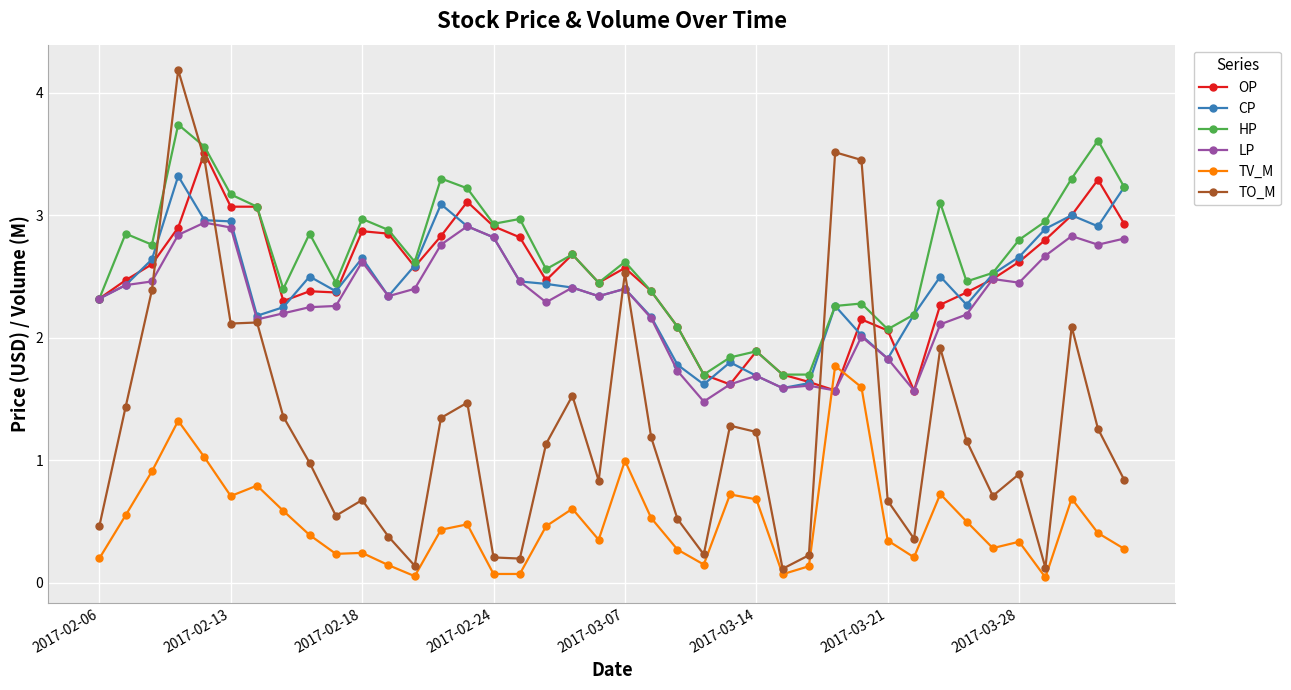

True or false: LP has more than 0 interior local peaks.

True